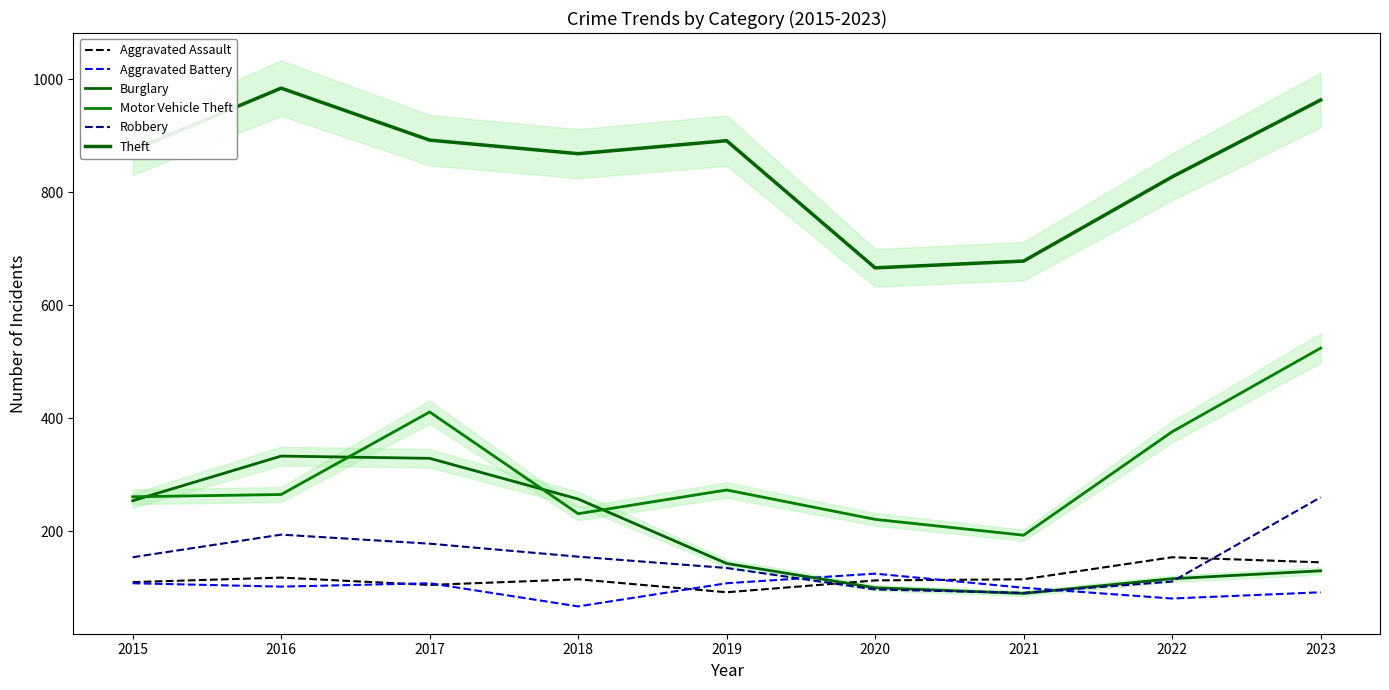

What is the difference between the highest and lowest values at 2019?

799